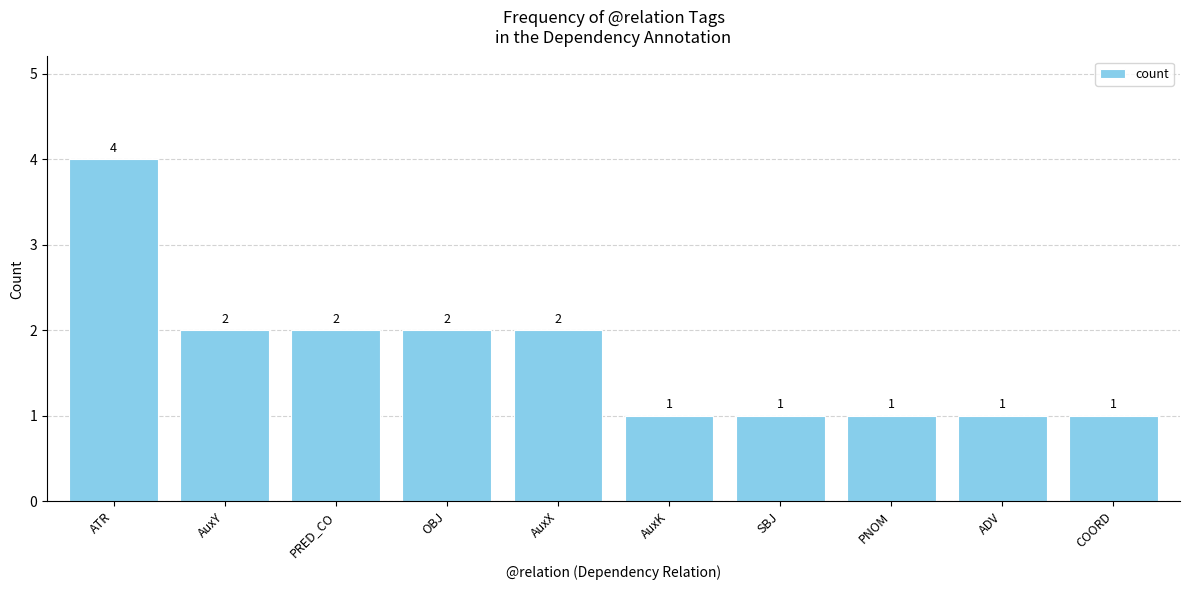

Does the chart contain stacked bars?

No